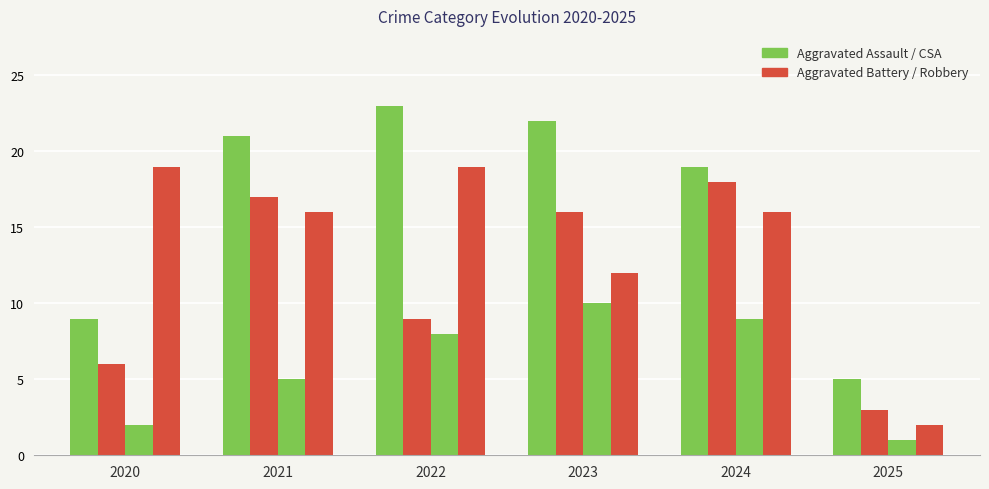

How many series are shown in this chart?

4